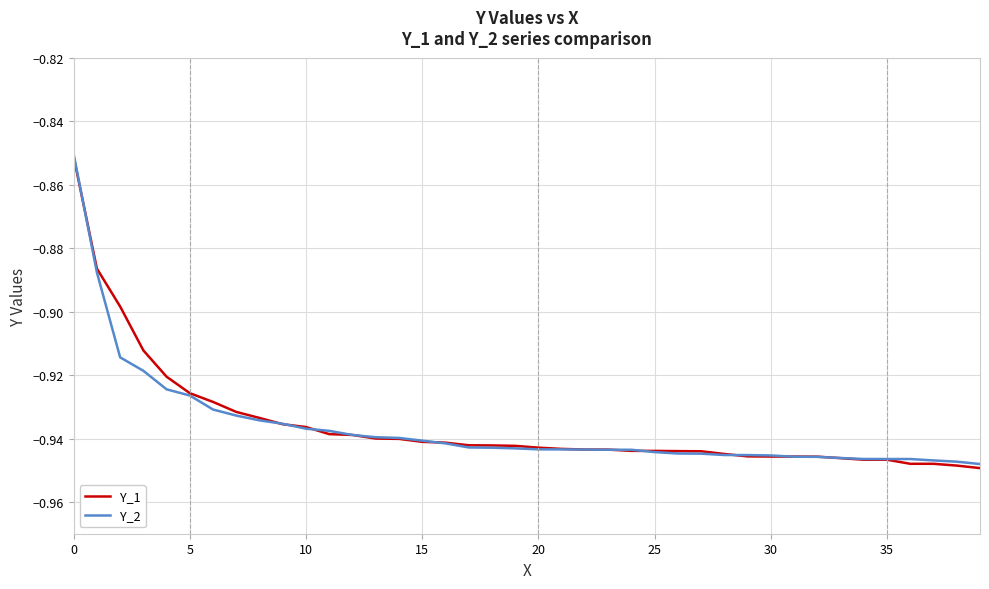

True or false: Y_1 and Y_2 intersect in this chart.

True